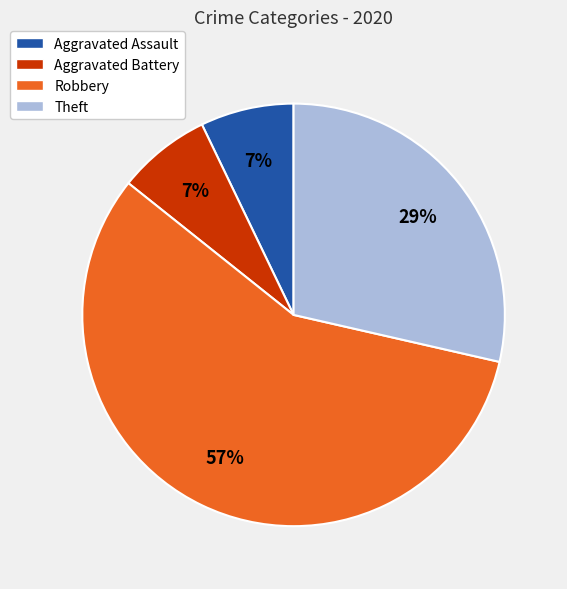

To the nearest percent, what is the difference between the largest and smallest slice percentages?

50%